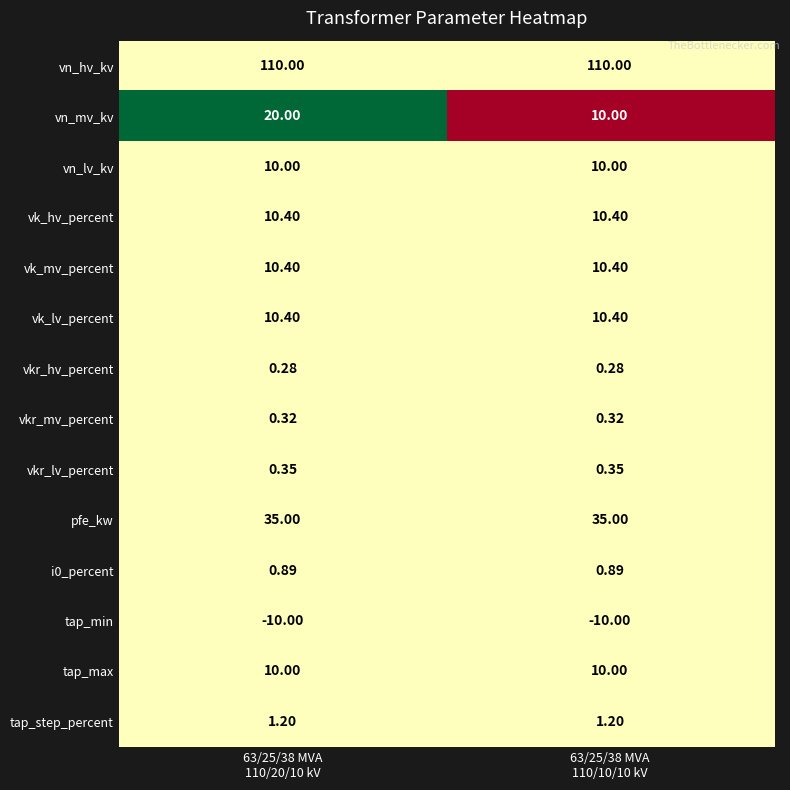

Which series has the largest range (max minus min)?

vn_mv_kv